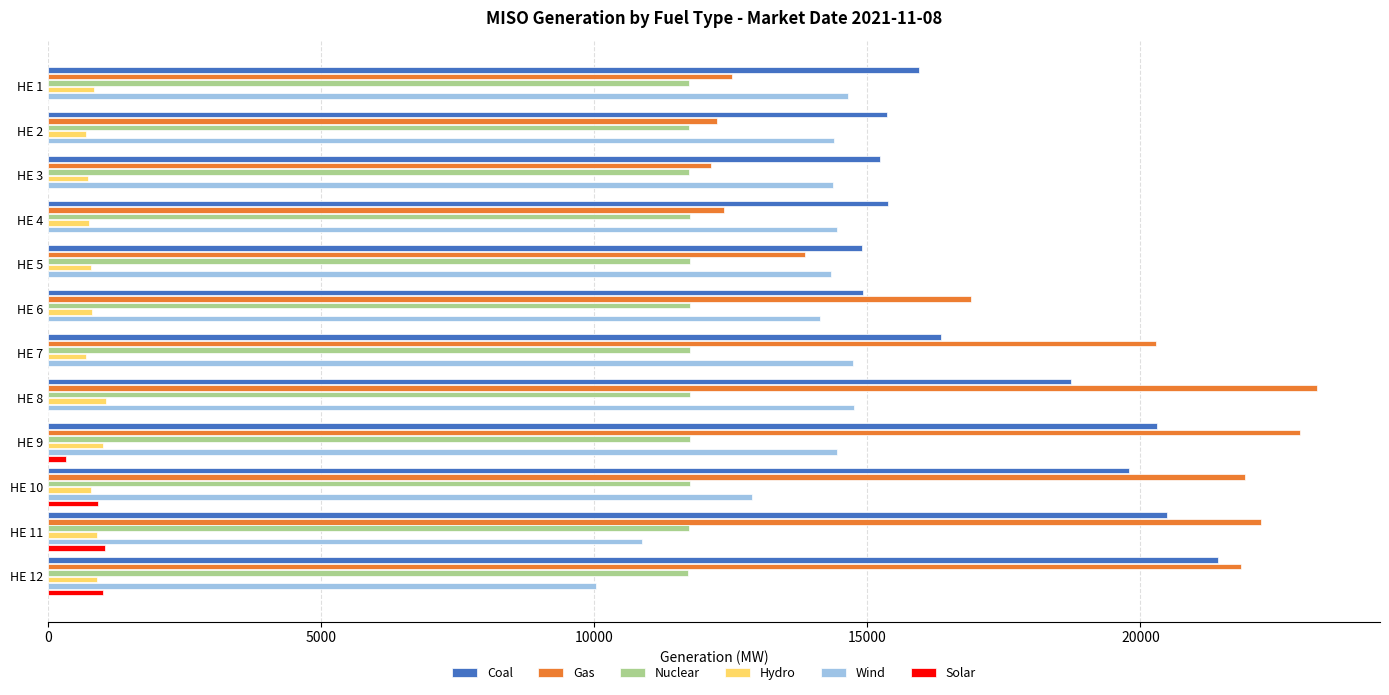

What is the sum of all Solar values?

3295.0